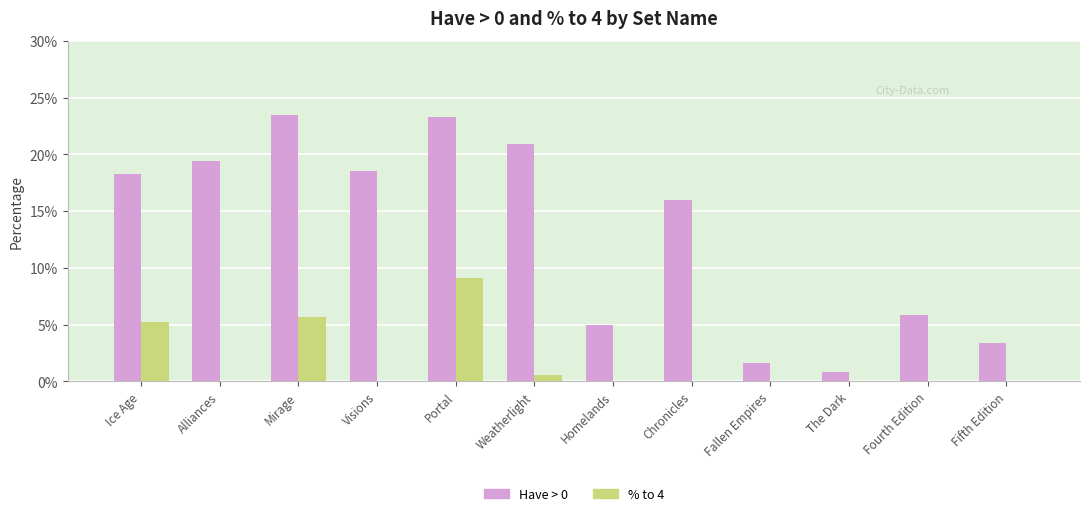

Between The Dark and Fifth Edition, which is larger?

Fifth Edition